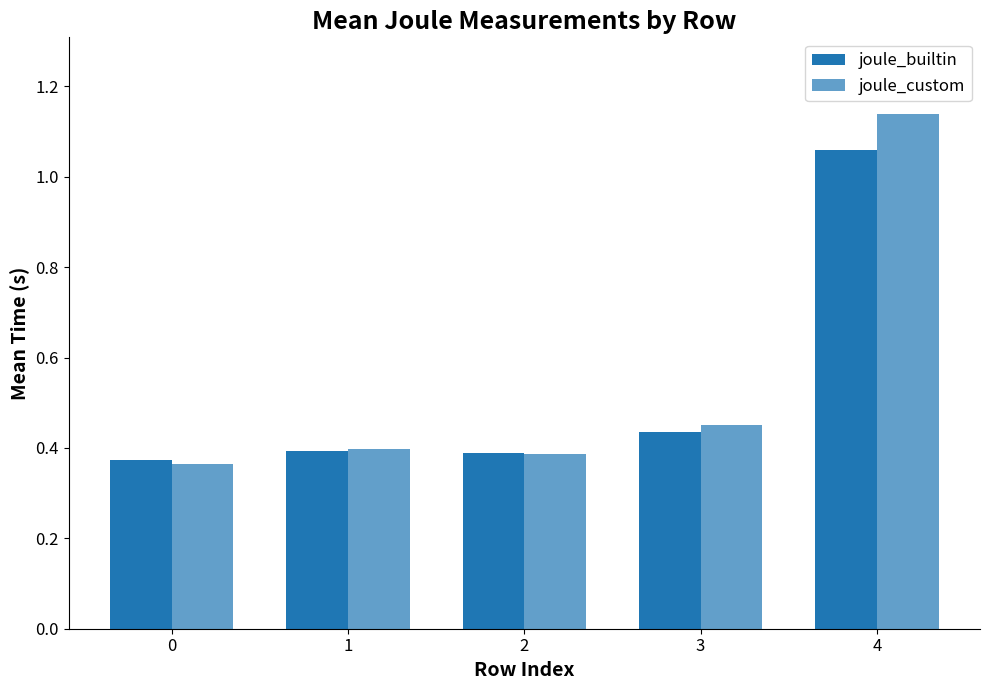

Reading left to right, transcribe all the data shown in this chart.

joule_builtin: 0.4	0.4	0.4	0.4	1.1
joule_custom: 0.4	0.4	0.4	0.5	1.1